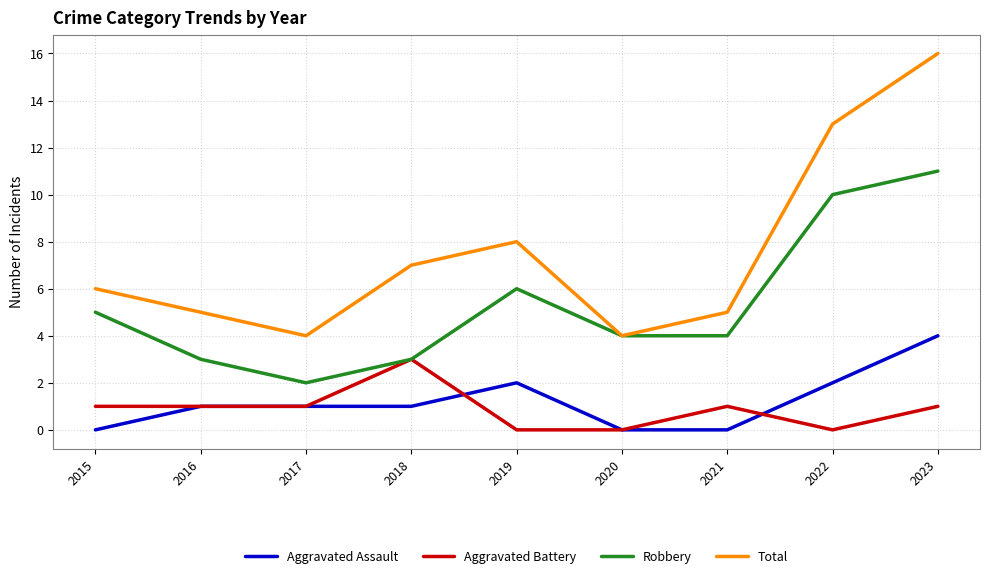

True or false: Total and Aggravated Assault intersect in this chart.

False